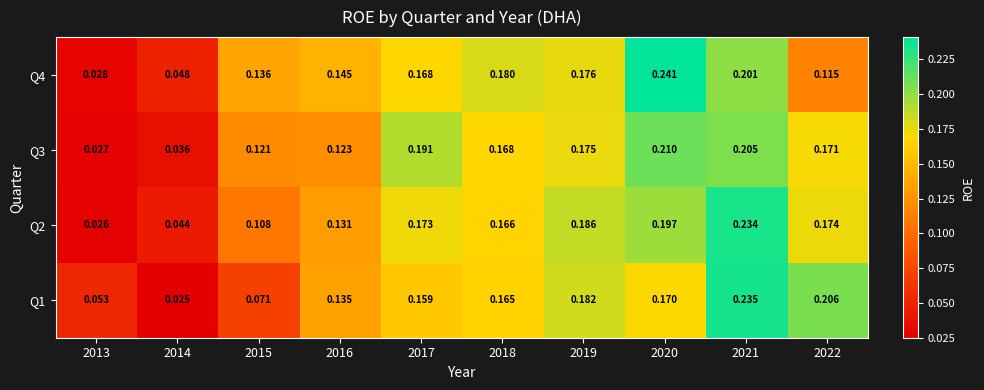

Is the value of Q4 at 2021 greater than the value of Q2 at 2019?

Yes